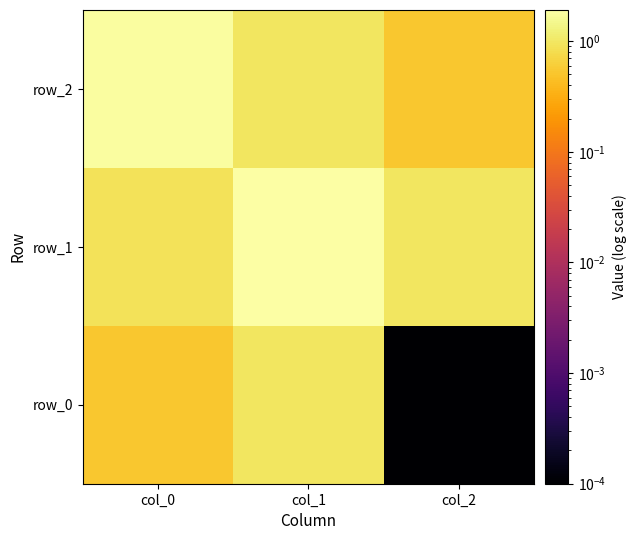

What is the difference between the second highest and minimum values in the row_2 series?

0.4